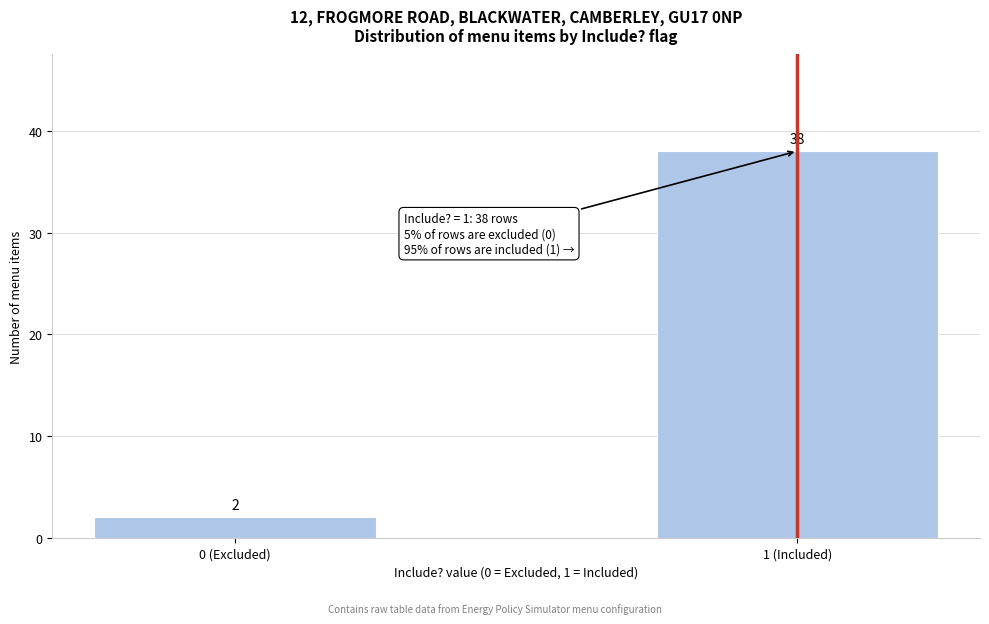

Reading left to right, what are all the values shown in this chart?

2	38